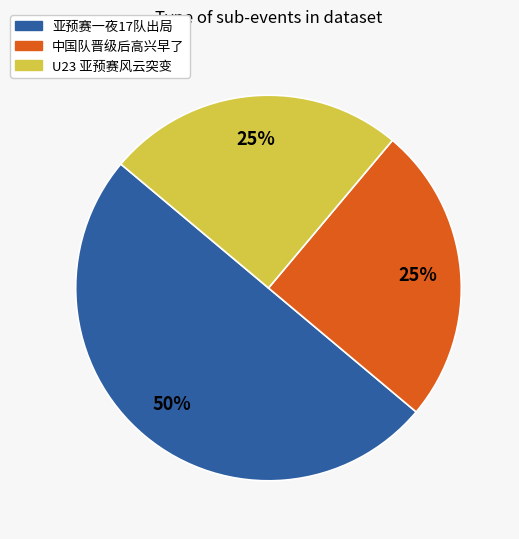

Is the sum of 亚预赛一夜17队出局 and 中国队晋级后高兴早了 greater than half?

Yes